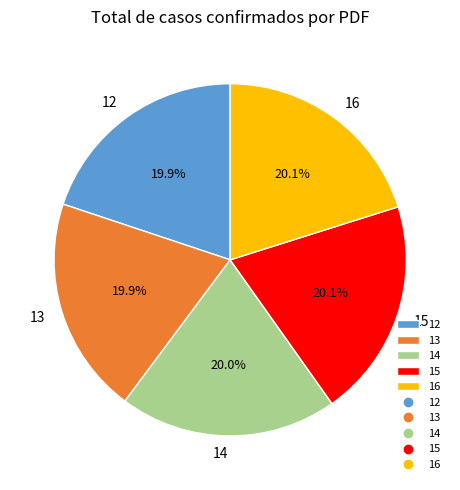

Does 16 account for over 50% of the chart?

No